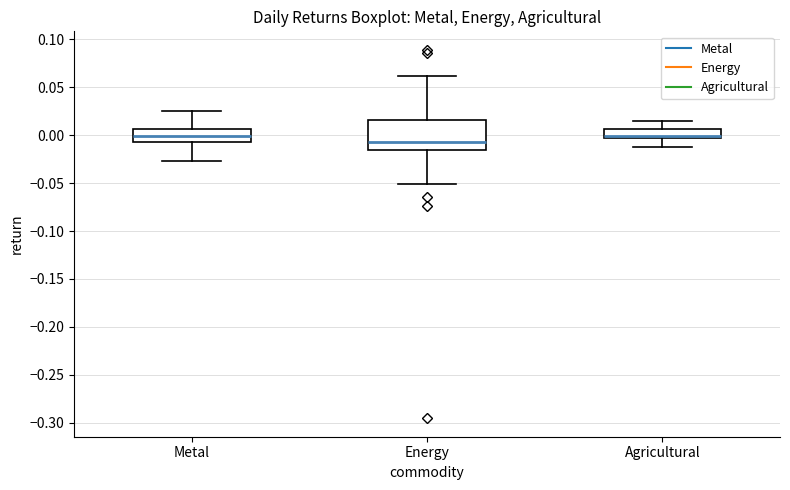

Reading left to right, read every box against the y-axis: the position of its median line, the range the box covers, and the ends of its whiskers. The values are not printed on the chart, so give them approximately, as read against the axis.

Metal: median 0.000, box -0.005 to 0.005, whiskers -0.025 to 0.025
Energy: median -0.005, box -0.015 to 0.015, whiskers -0.050 to 0.060
Agricultural: median 0.000, box -0.005 to 0.005, whiskers -0.010 to 0.015